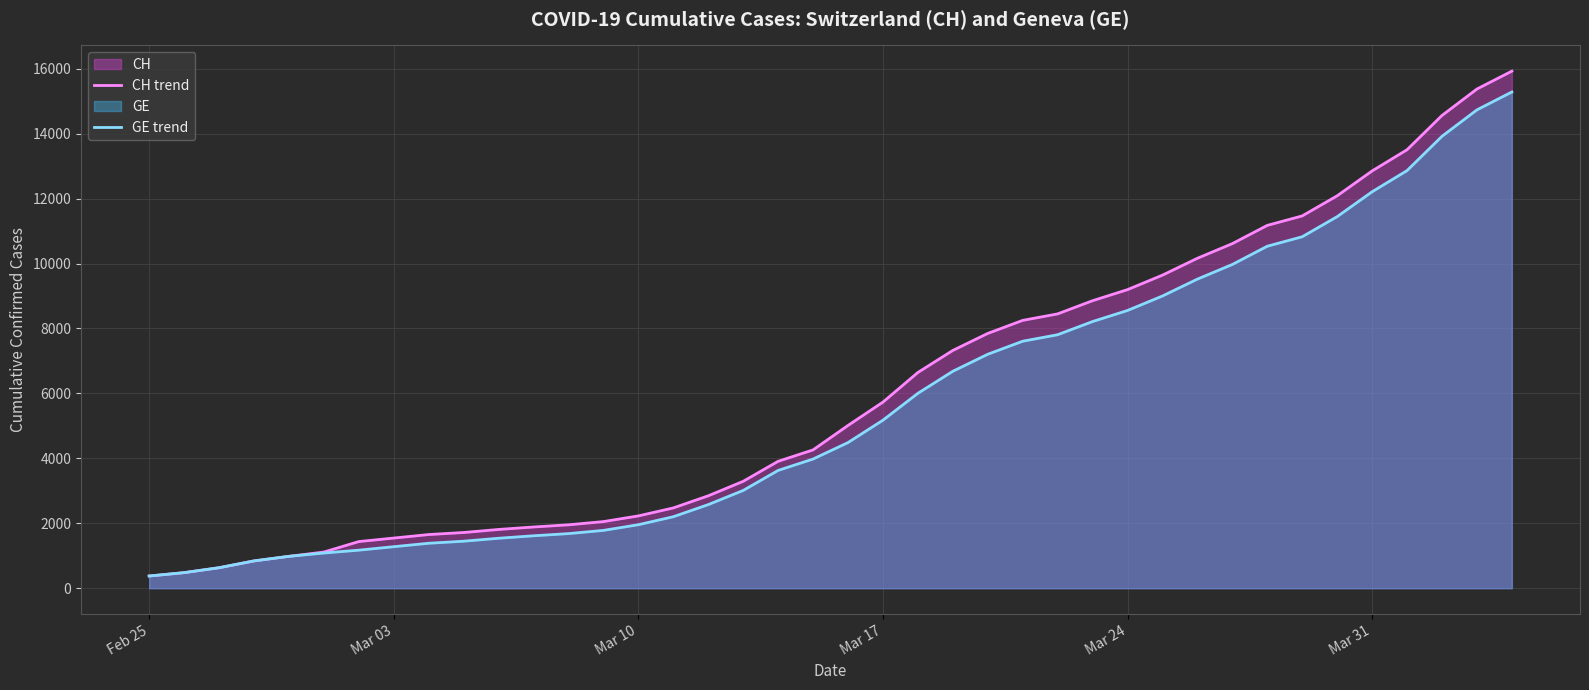

What is the difference between the second highest and second lowest values in the CH trend series?

14896